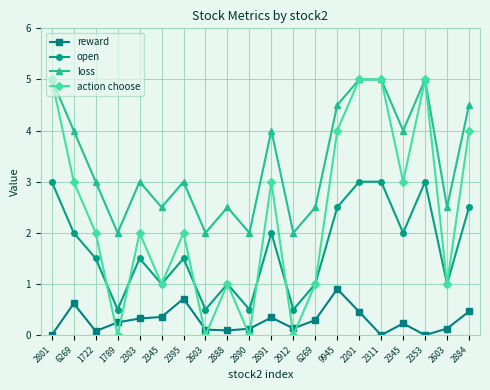

At which category does reward reach its first local valley?

1722